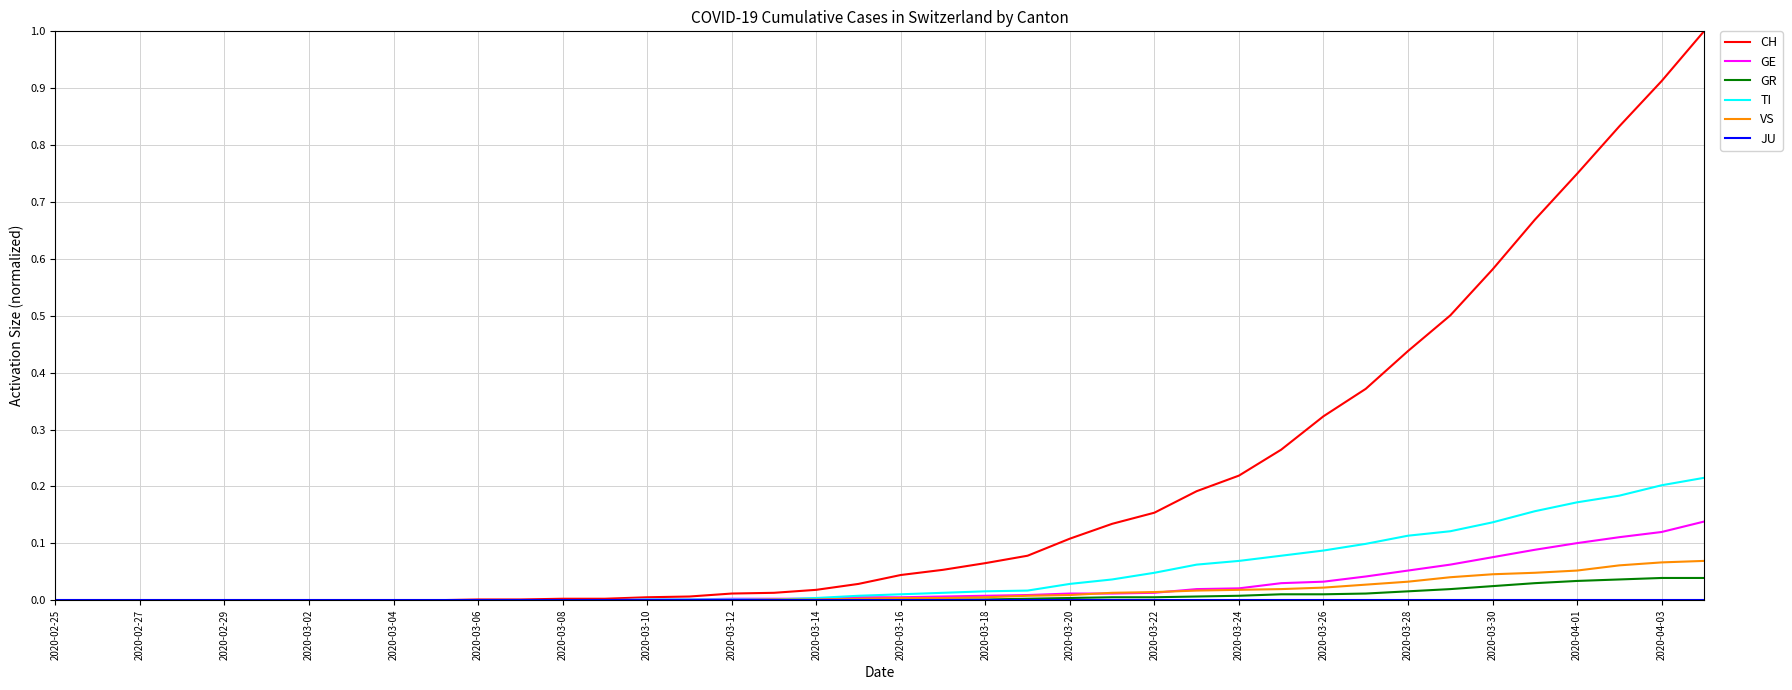

What is the greatest value displayed?

1.0